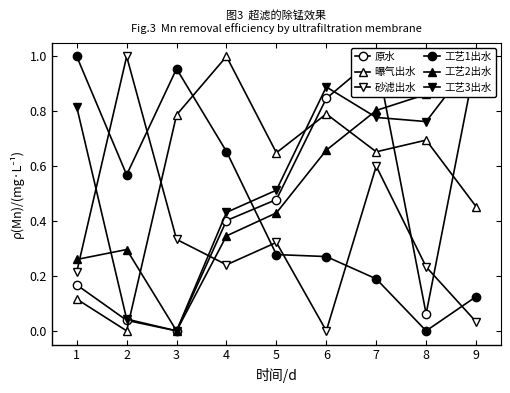

Between which two adjacent categories do 工艺2出水 and 原水 first intersect?

7 and 8